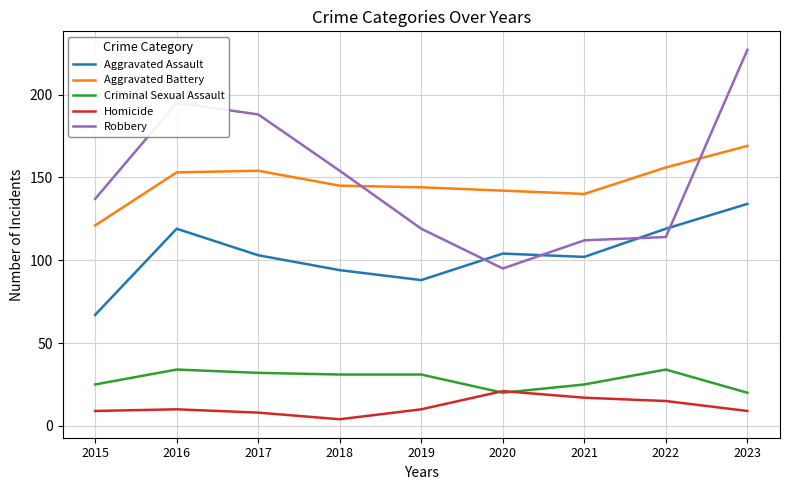

Is it true that Aggravated Assault equals 164 at 2021?

False